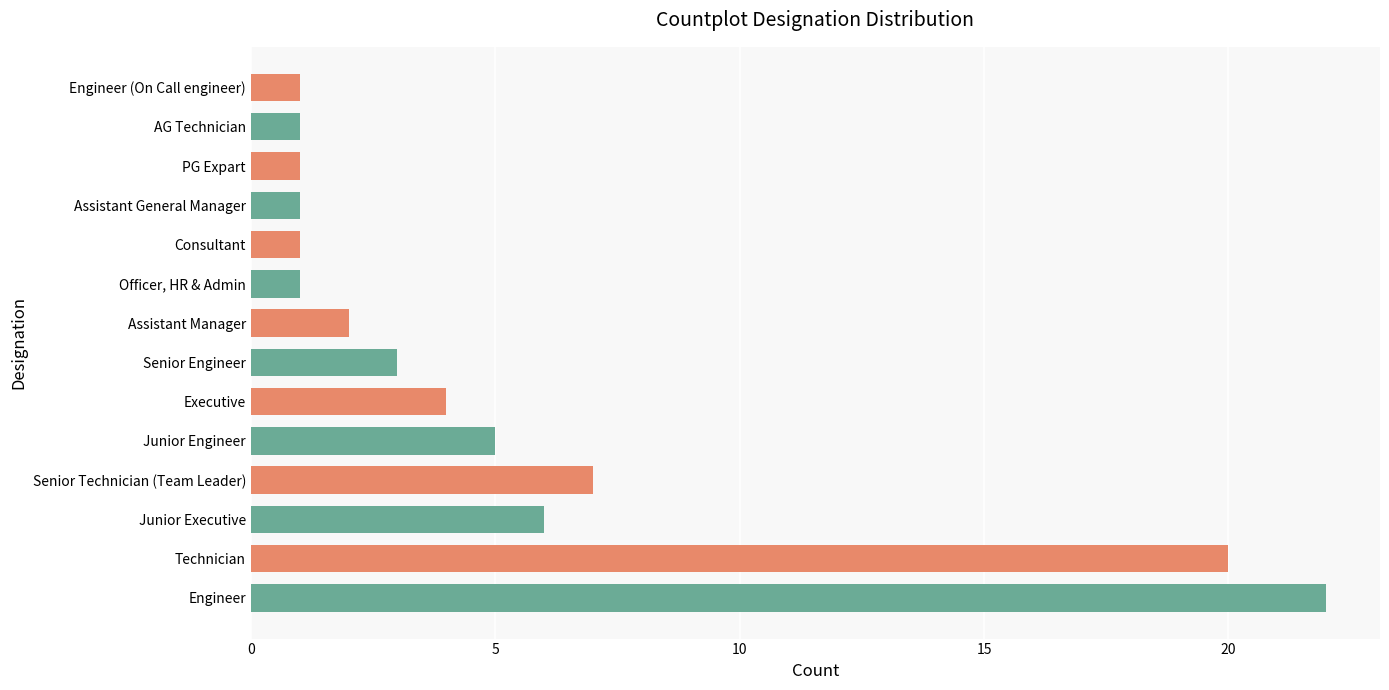

Where is the data nearest to the value 11?

Senior Technician (Team Leader)